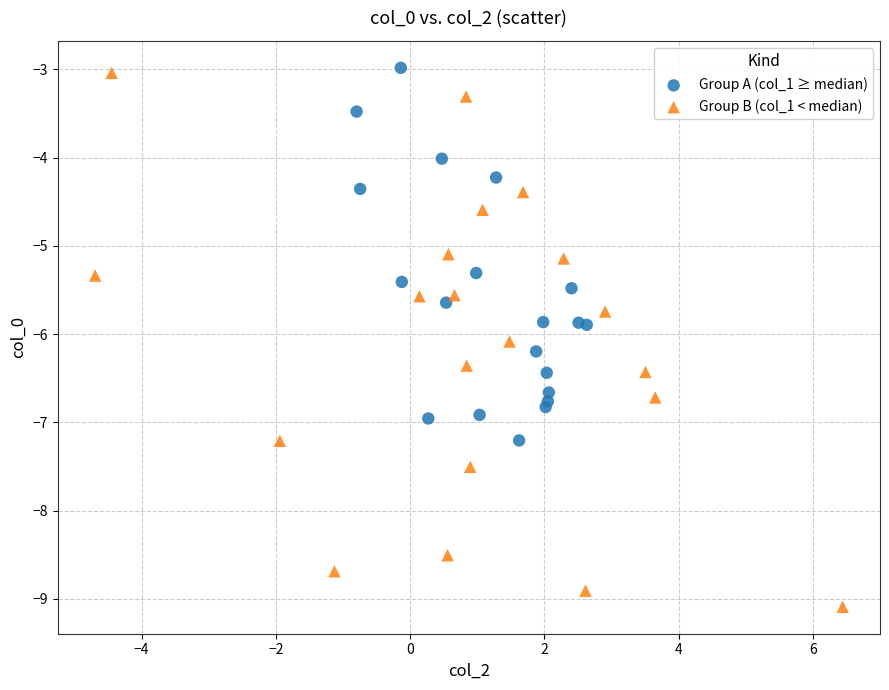

Which series has the widest spread of Y values?

Group B (col_1 < median)